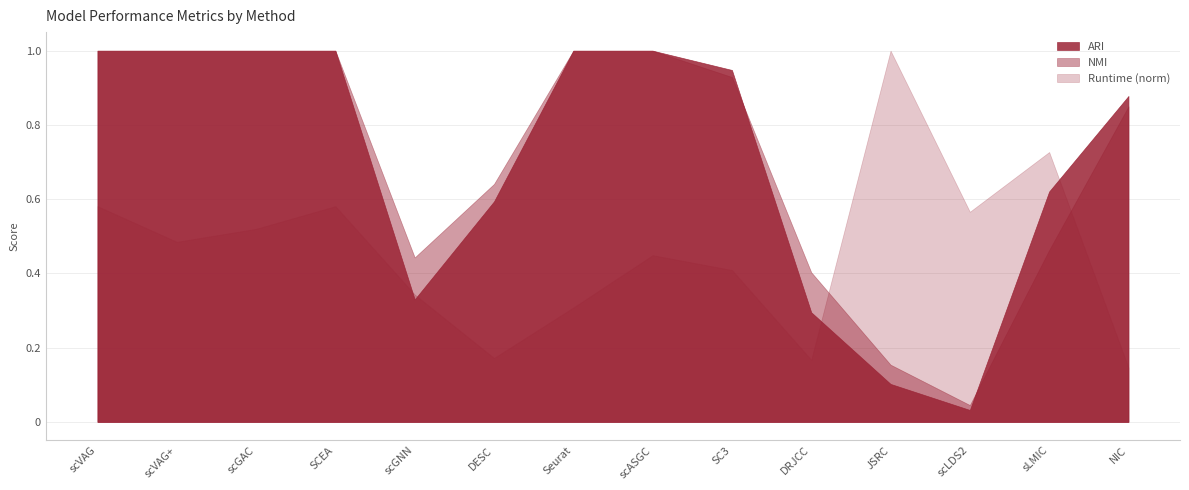

Which category has the highest value in the ARI series?

scVAG